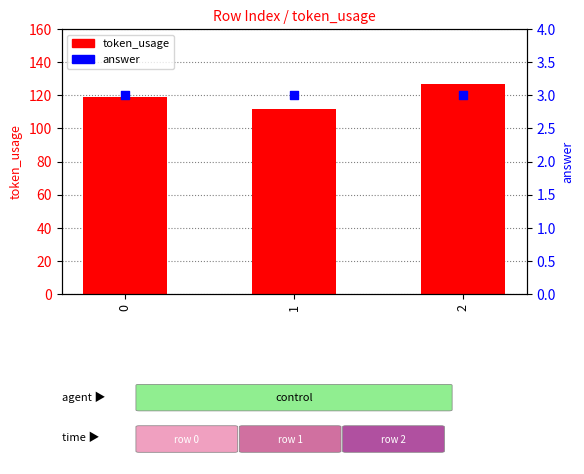

What is the total value across all series at 0?

122